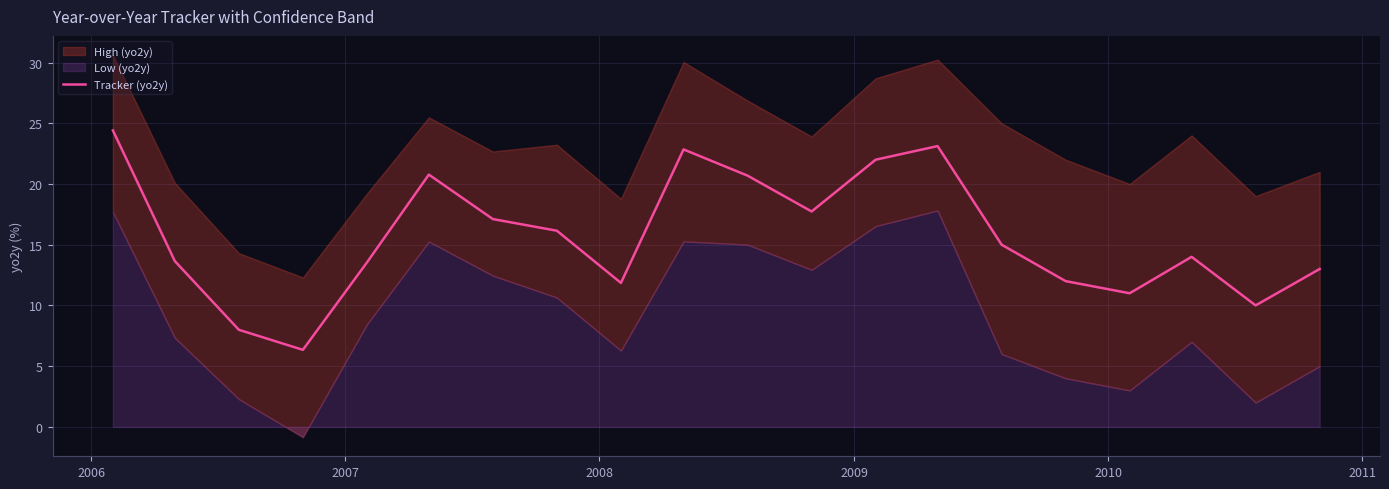

What is the difference between the maximum and minimum values?

18.1